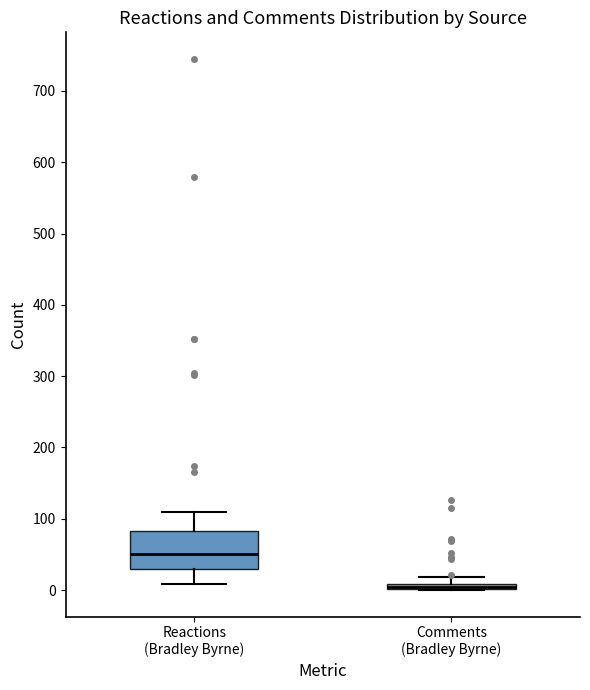

Where does the upper whisker of the box for Reactions (Bradley Byrne) end on the y-axis? The values are not printed on the chart, so give them approximately, as read against the axis.

110